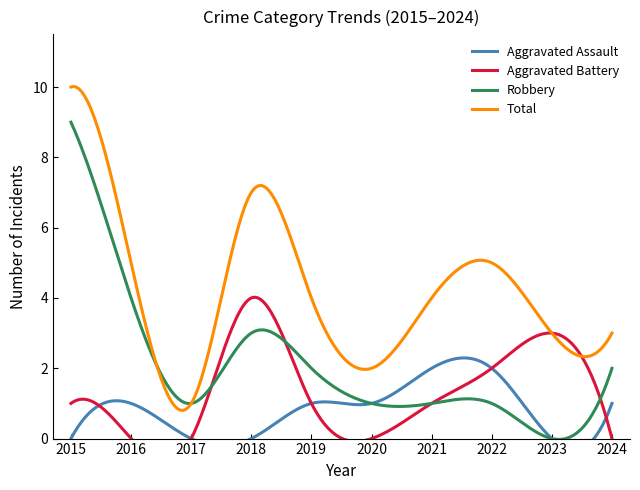

At 2015, list the series in order from smallest to largest.

Aggravated Assault, Aggravated Battery, Robbery, Total